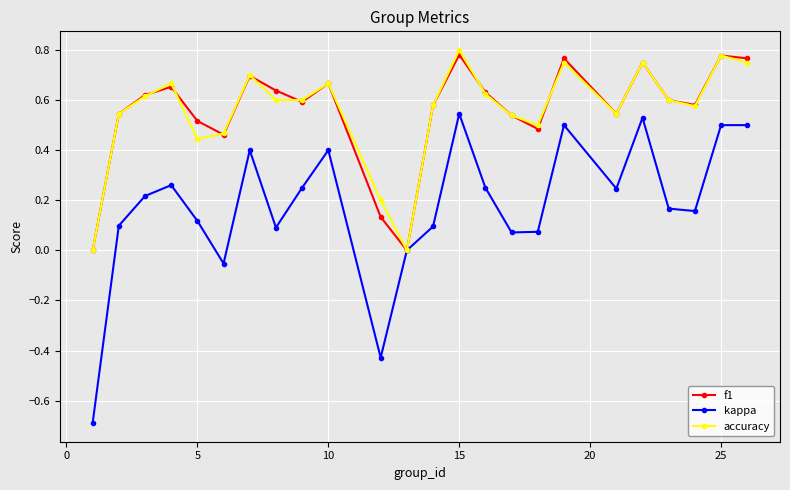

What is the minimum value shown in the chart?

-0.7